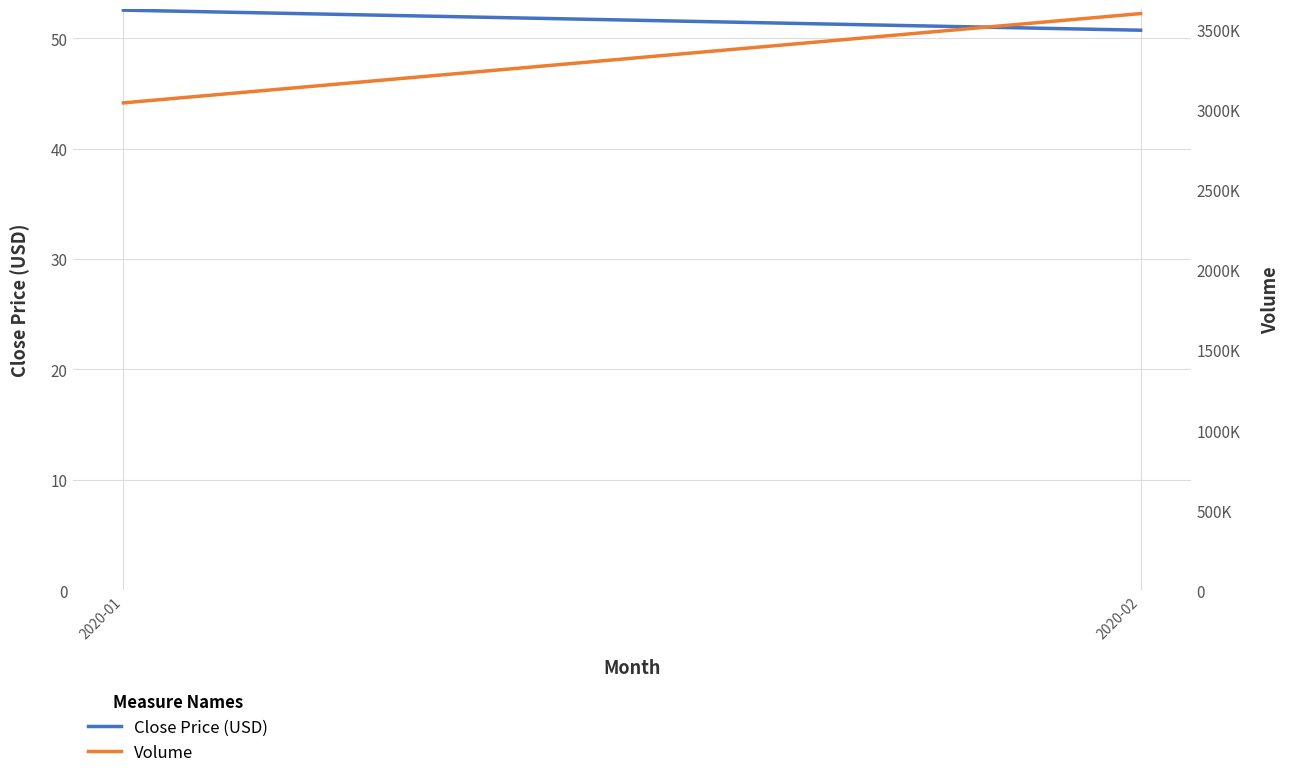

Where is Volume nearest to the value 3321699?

2020-01